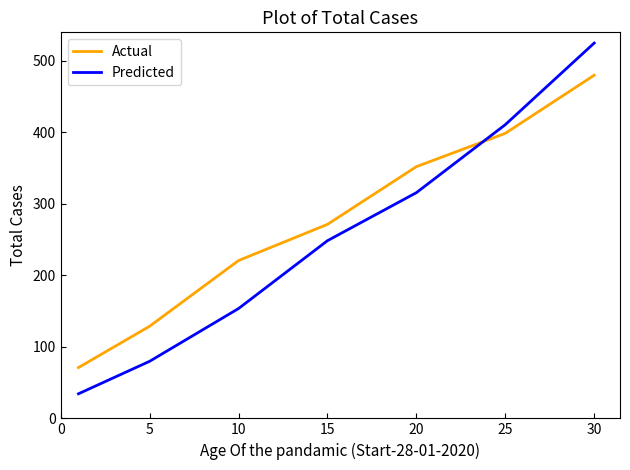

What is the minimum value shown in the chart?

34.4